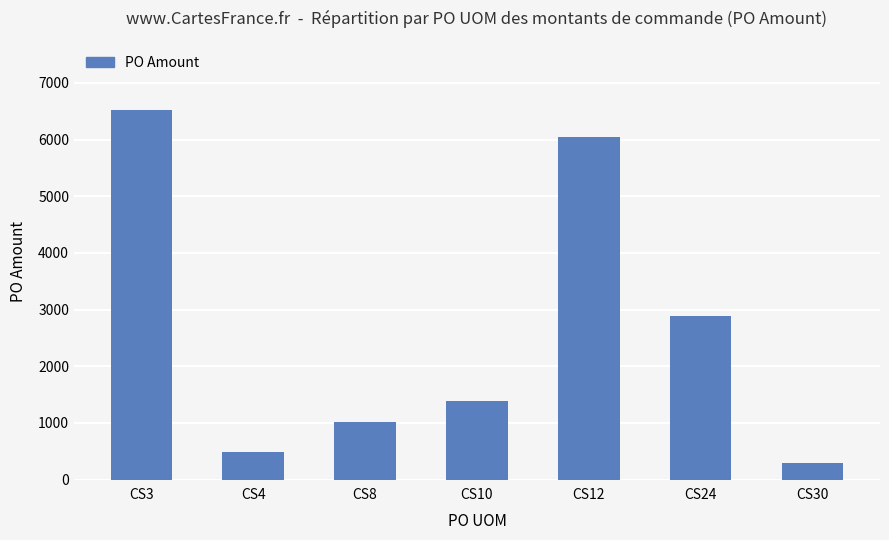

What is the value of the 7th bar from the left?

289.3